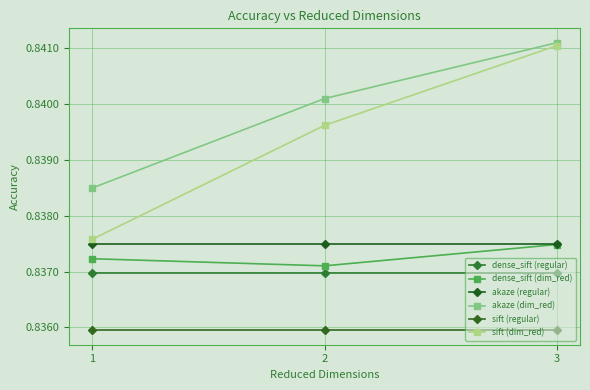

Reading left to right, transcribe all the data shown in this chart.

dense_sift (regular): 1=0.8	2=0.8	3=0.8
dense_sift (dim_red): 1=0.8	2=0.8	3=0.8
akaze (regular): 1=0.8	2=0.8	3=0.8
akaze (dim_red): 1=0.8	2=0.8	3=0.8
sift (regular): 1=0.8	2=0.8	3=0.8
sift (dim_red): 1=0.8	2=0.8	3=0.8